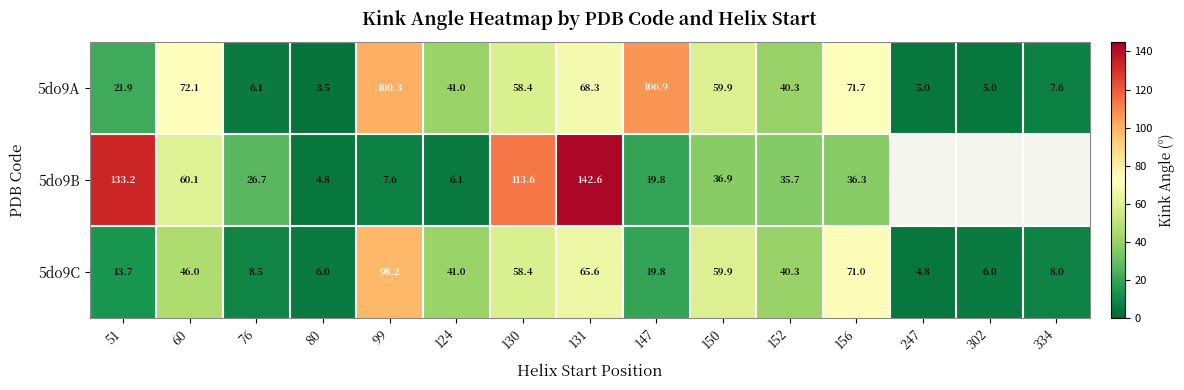

At how many categories does at least one series exceed 106?

4